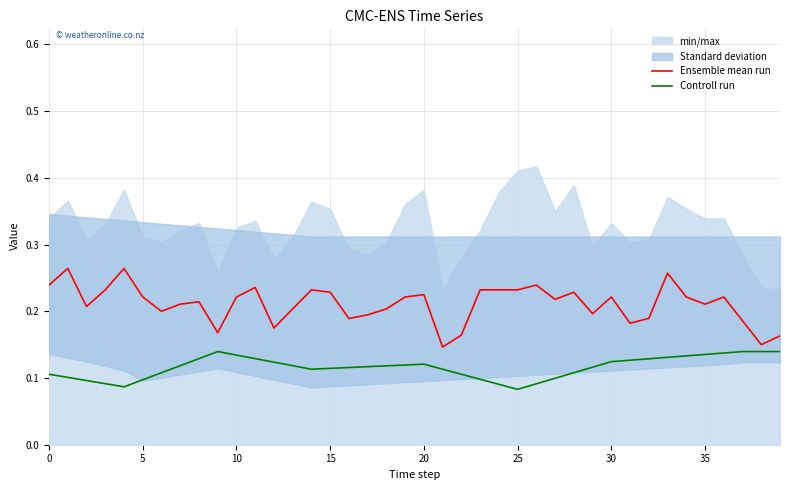

True or false: Controll run has a value of 0.2 at 23.

False